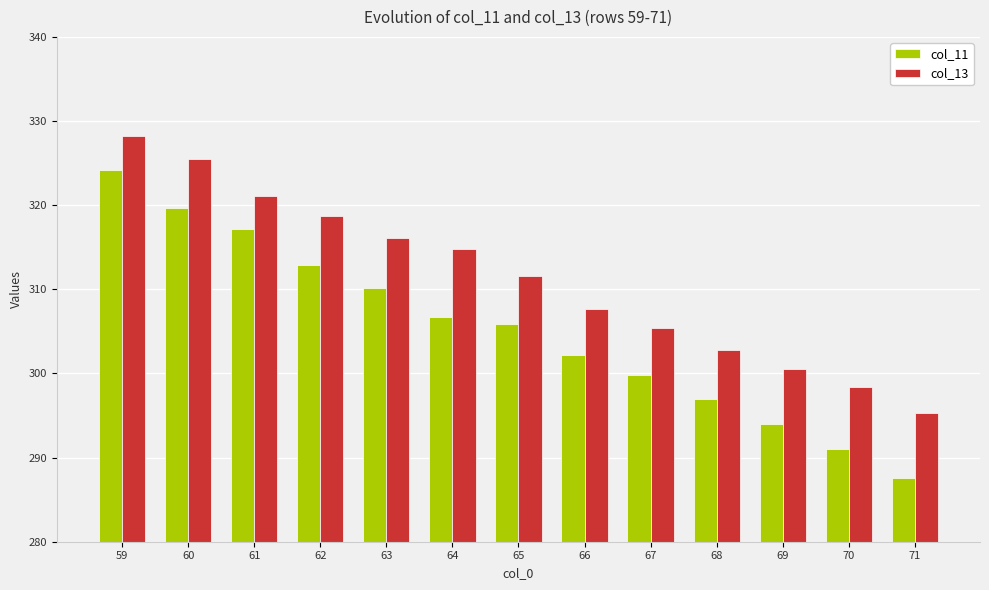

True or false: col_13 has a value of 321.1 at 61.

True